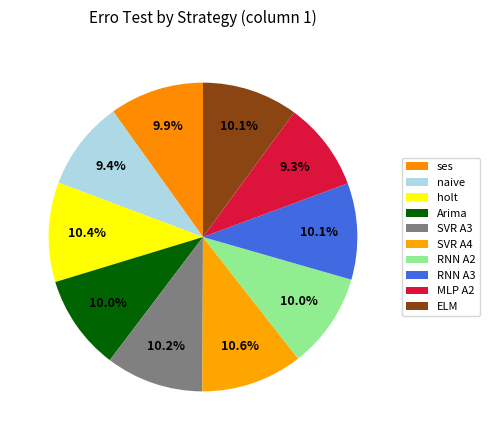

To the nearest percent, what portion does ELM represent?

10%